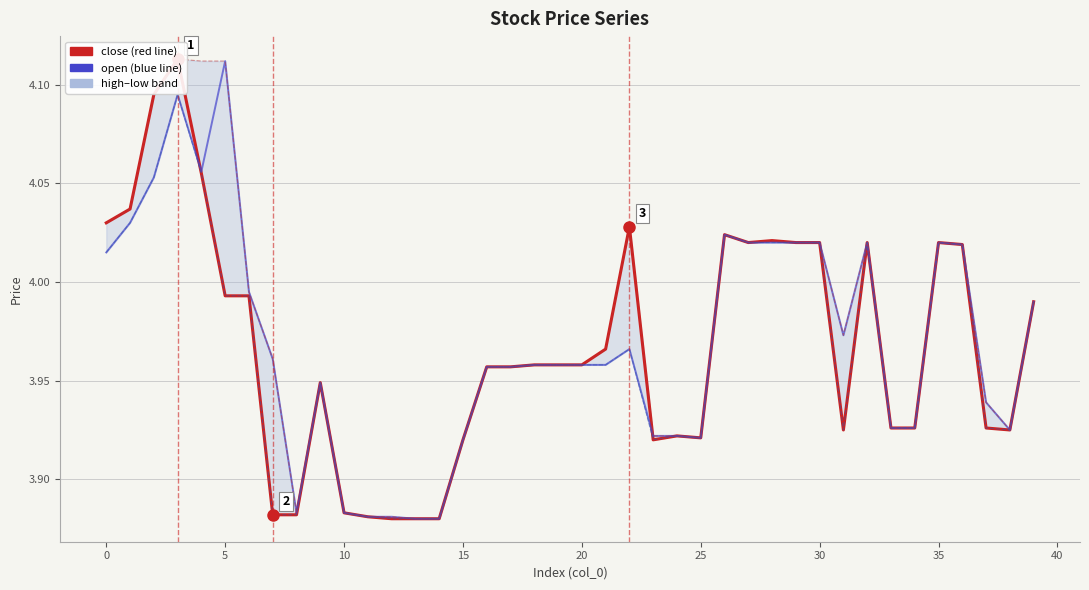

How many lines are shown in the chart?

4